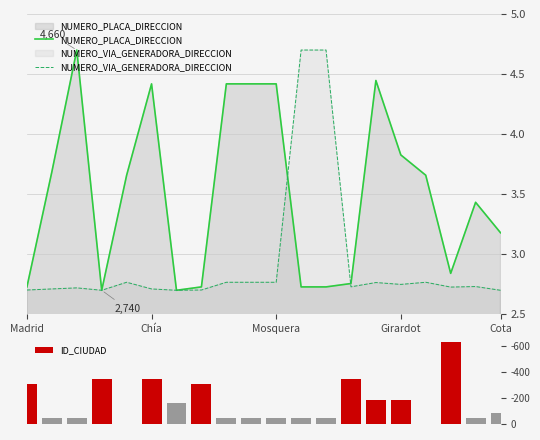

The value of NUMERO_PLACA_DIRECCION at Chía is 7.6. True or false?

False